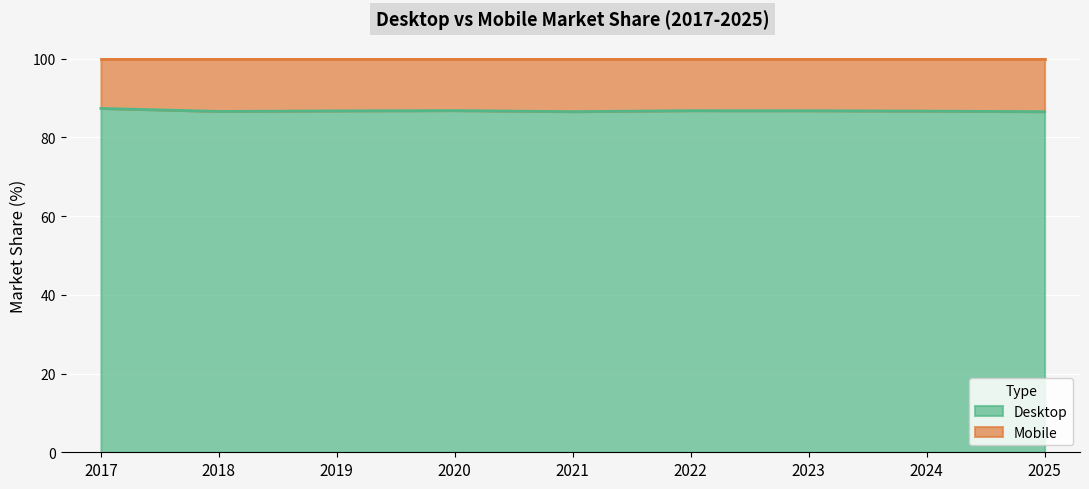

What is the ratio of the value at 2025 to the value at 2022?

1.0